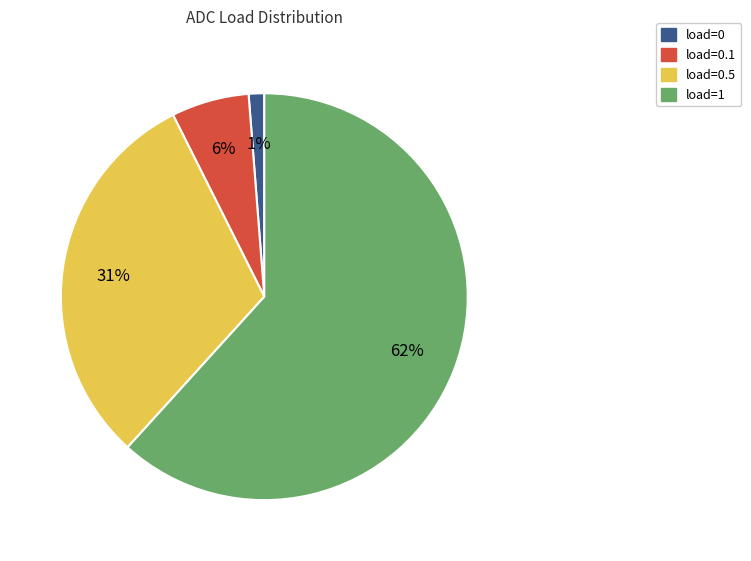

Is there any slice that represents more than half of the pie?

Yes